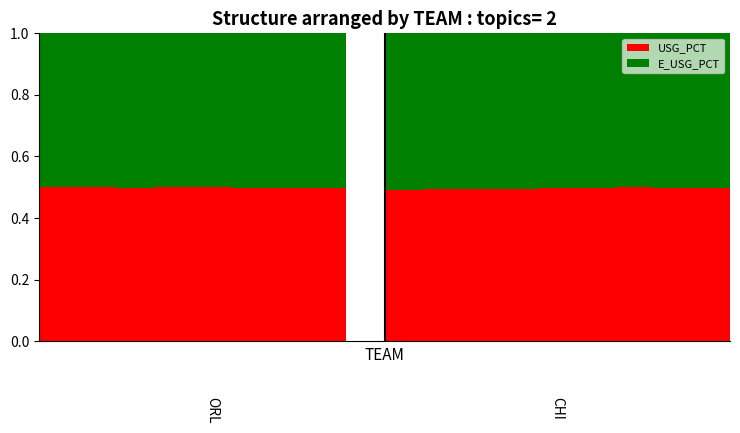

What is the maximum value for USG_PCT?

0.5